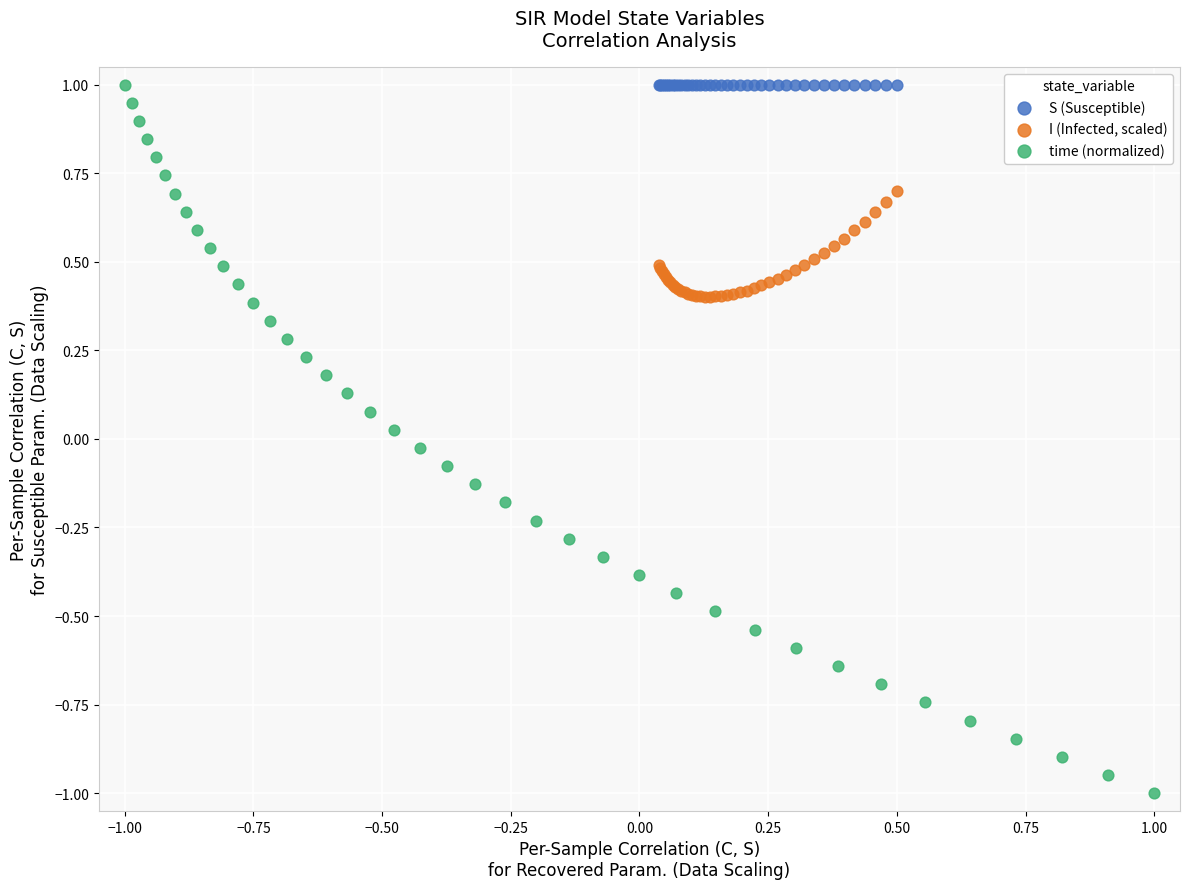

Which series contains the lowest Y value?

time (normalized)